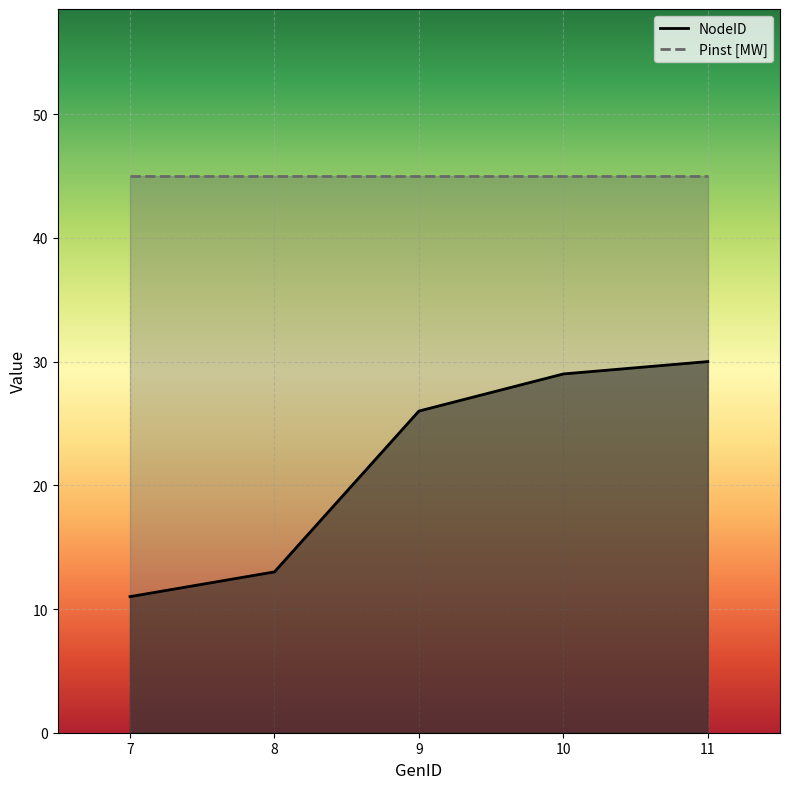

At which category is the sum across all series the highest?

11